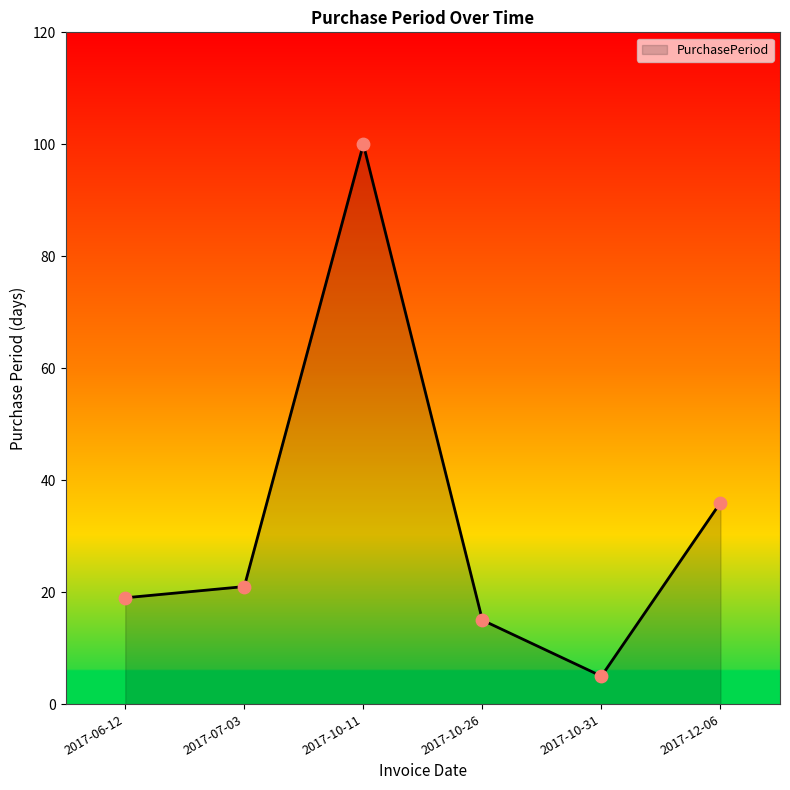

What is the change in value from 2017-07-03 to 2017-10-26?

-6